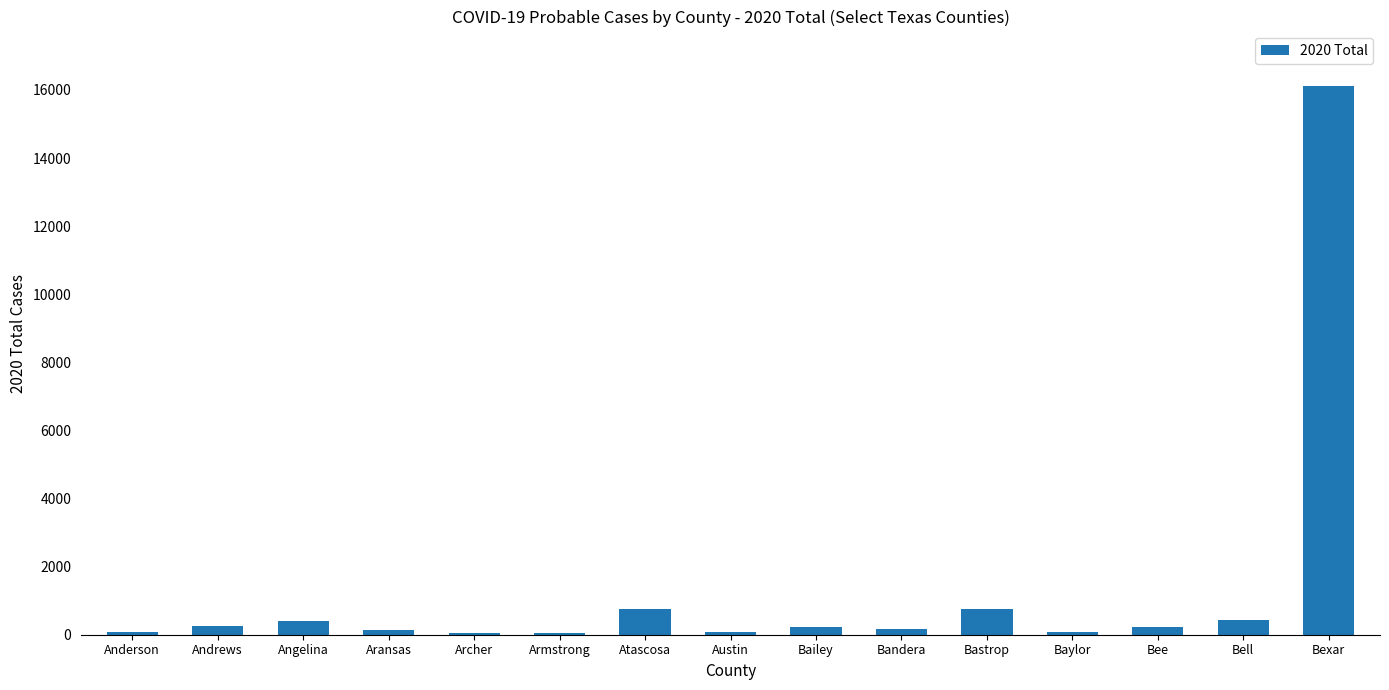

Between Bastrop and Austin, which is larger?

Bastrop